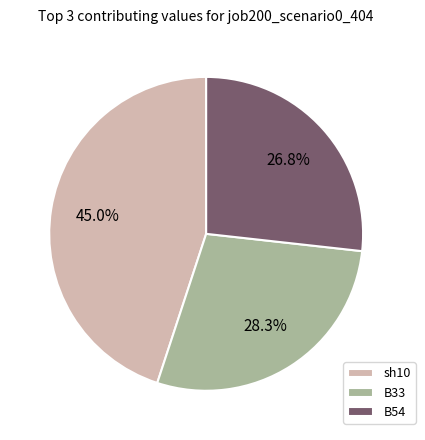

The sh10 slice represents 9% of the pie. True or false?

False